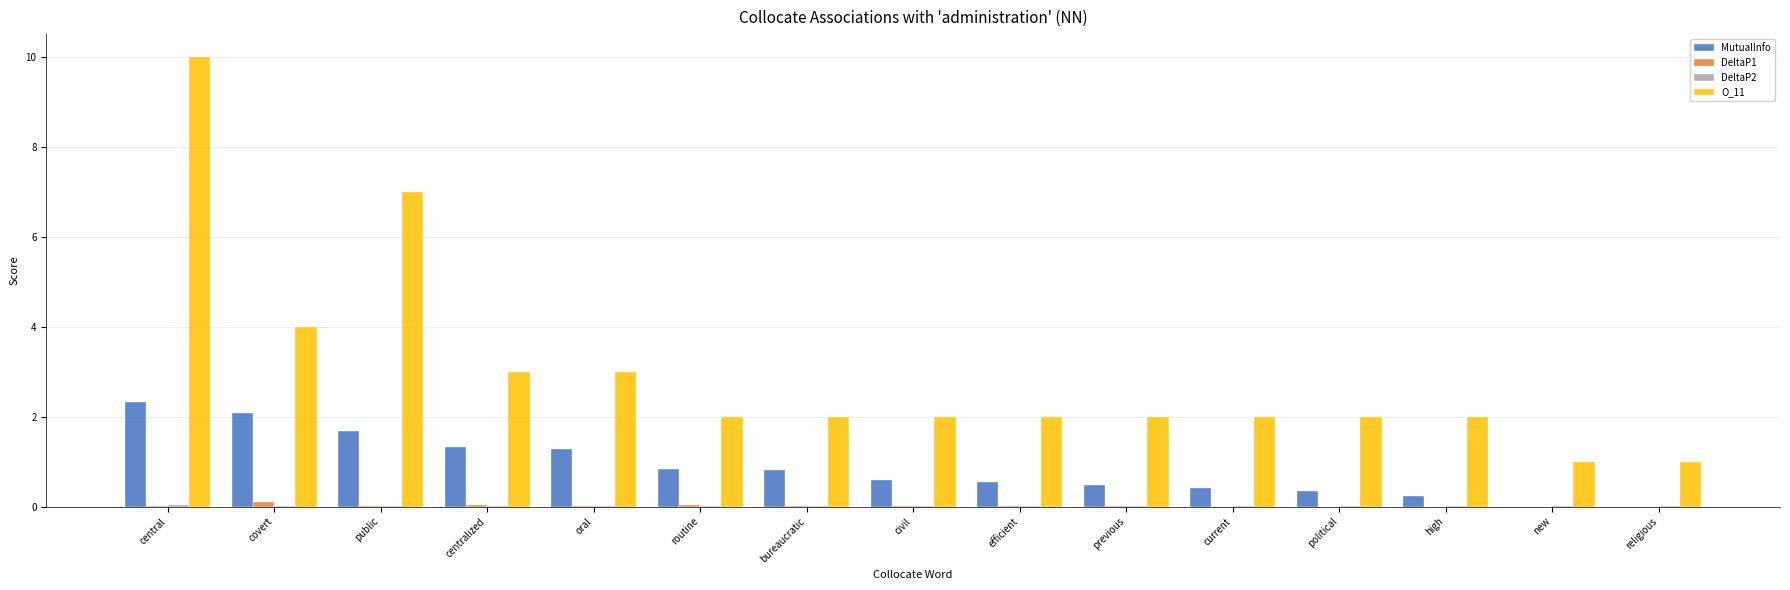

How many categories are shown in the chart?

15